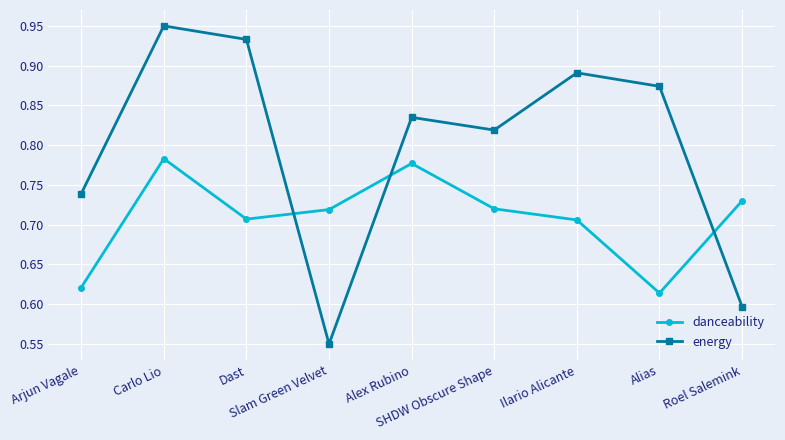

At which category is the sum across all series the highest?

Carlo Lio